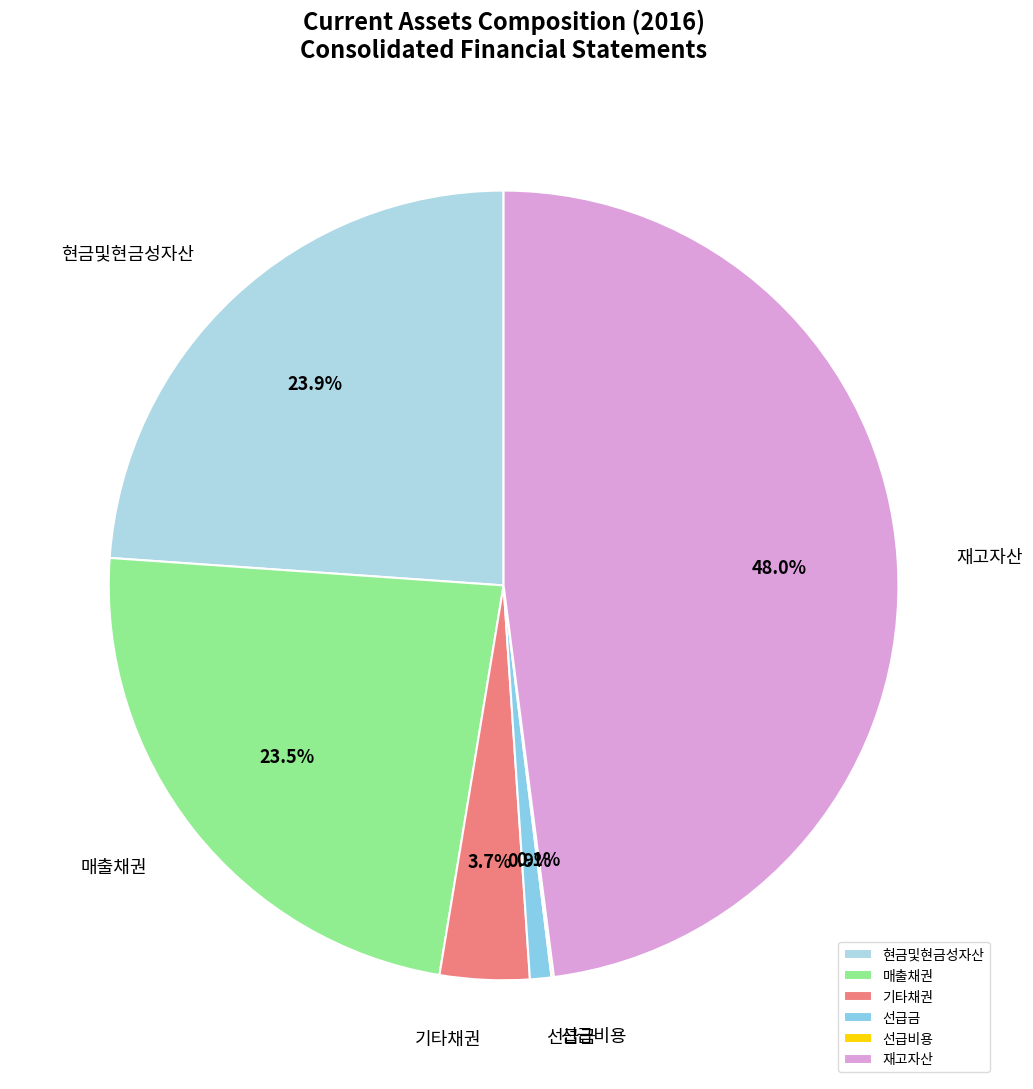

Does 기타채권 account for over 50% of the chart?

No